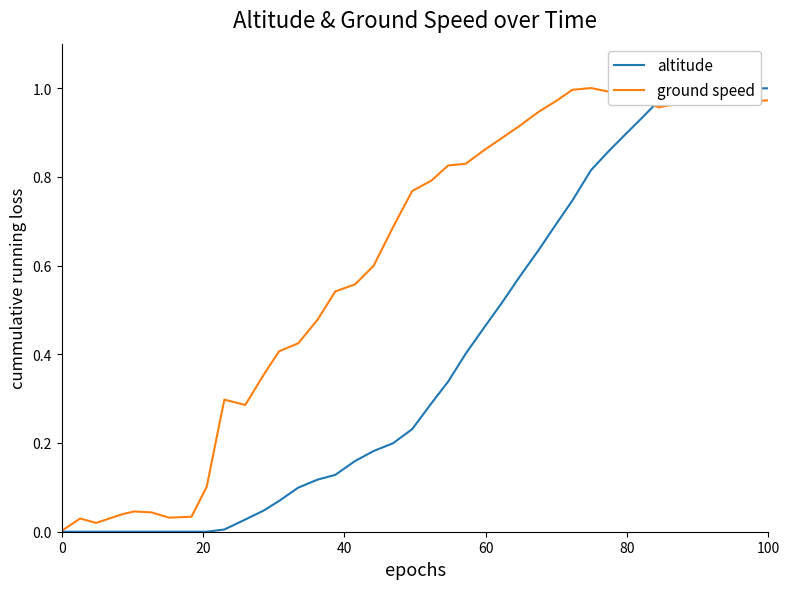

The value of altitude at 0 is -0.5. True or false?

False